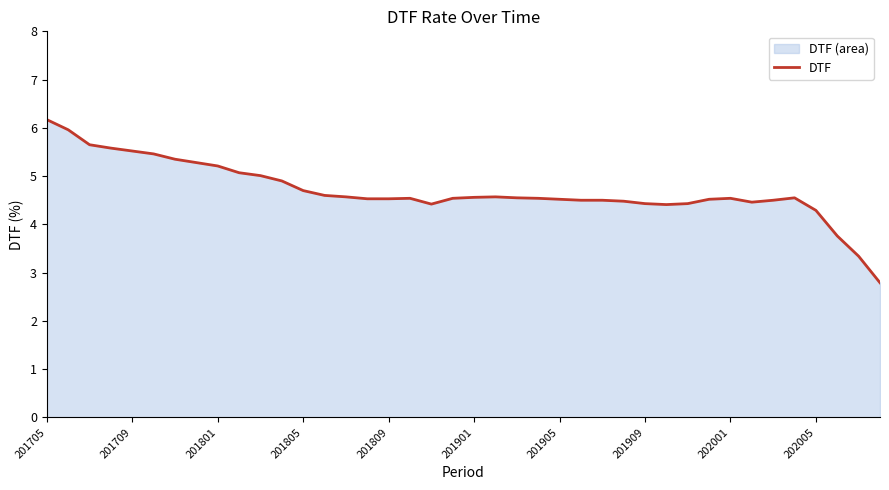

Is it true that the value at 29 is 4.4?

True